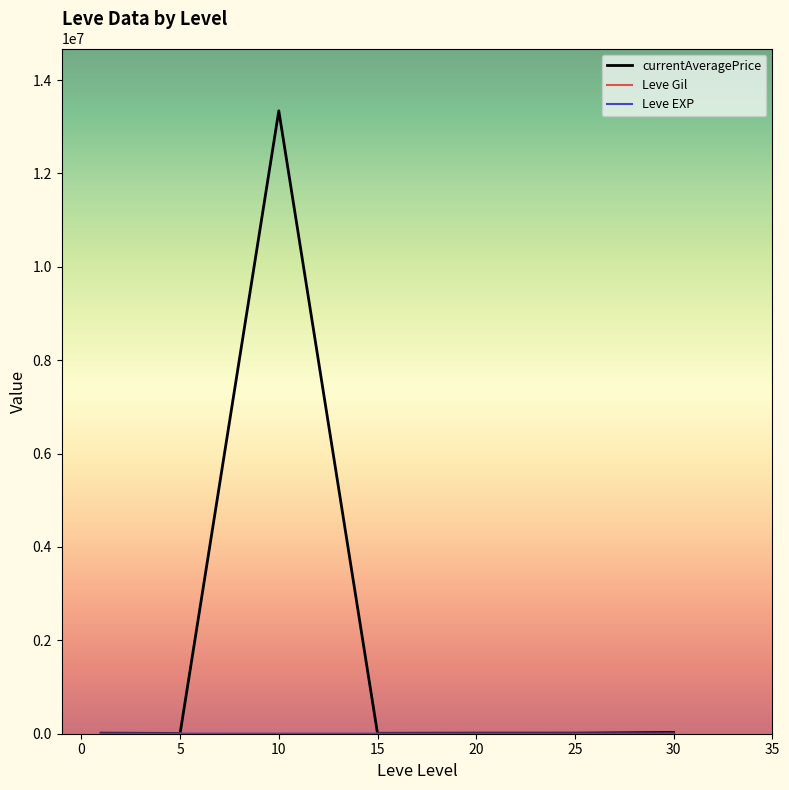

How many lines are shown in the chart?

3